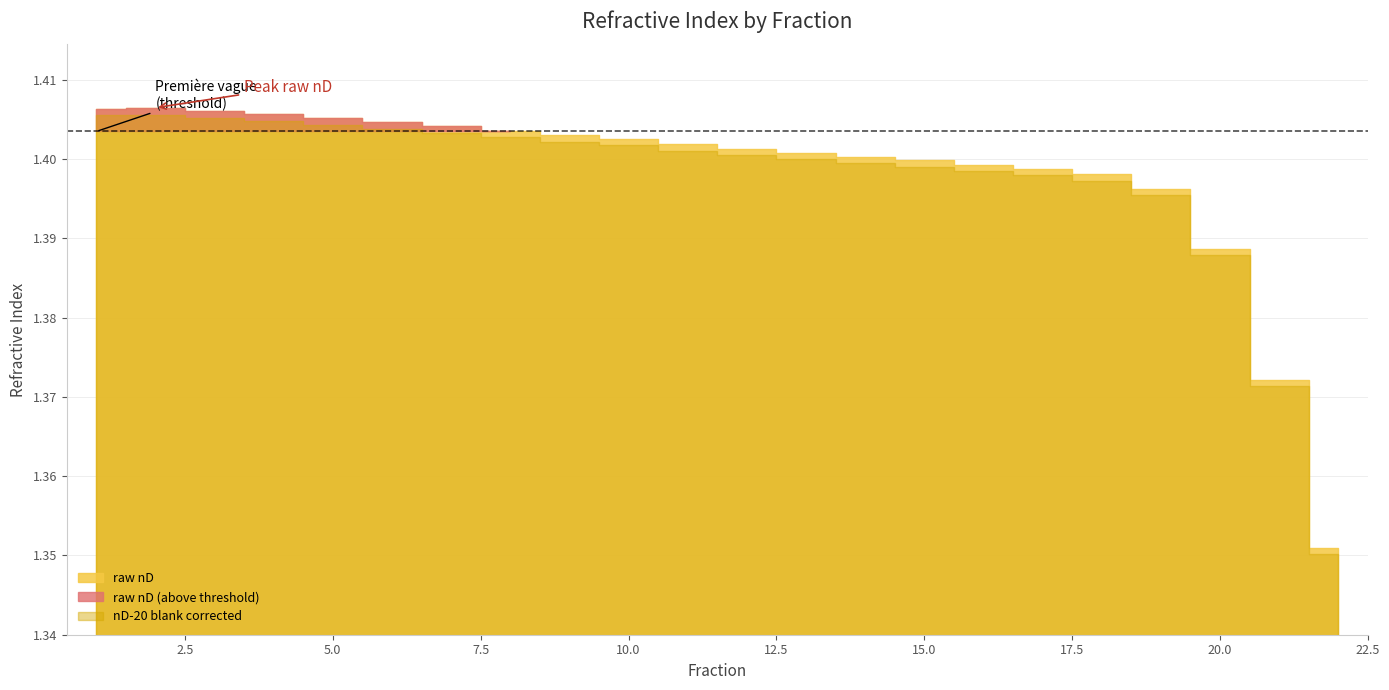

What is the sum of all raw nD values?

30.8